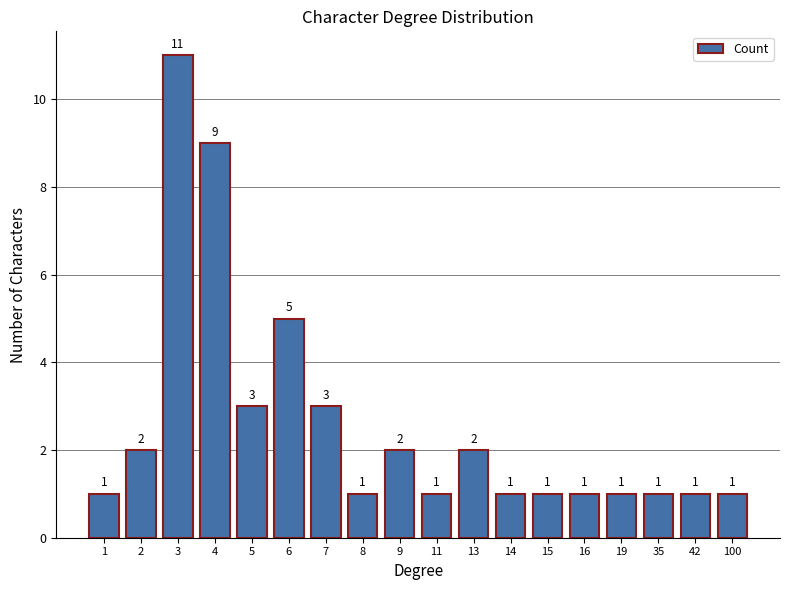

True or false: the data shows 2 at 1.

False